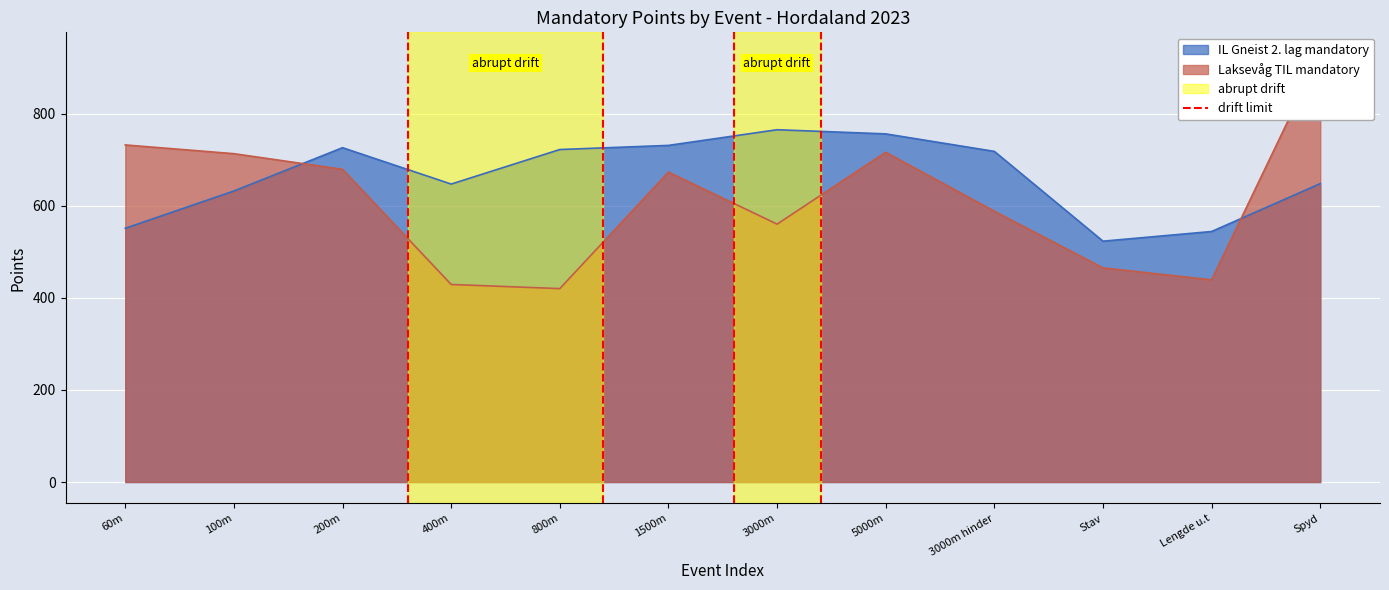

The IL Gneist 2. lag mandatory series shows 483 at 3000m hinder. True or false?

False